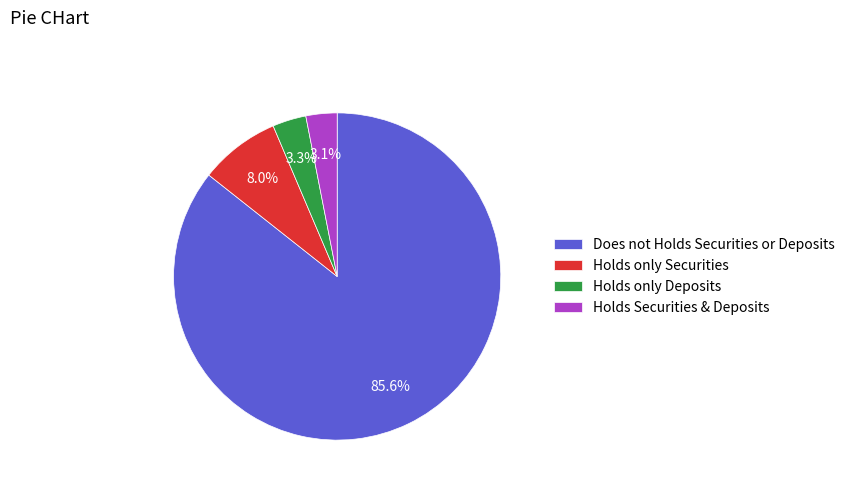

How many segments does this pie chart have?

4